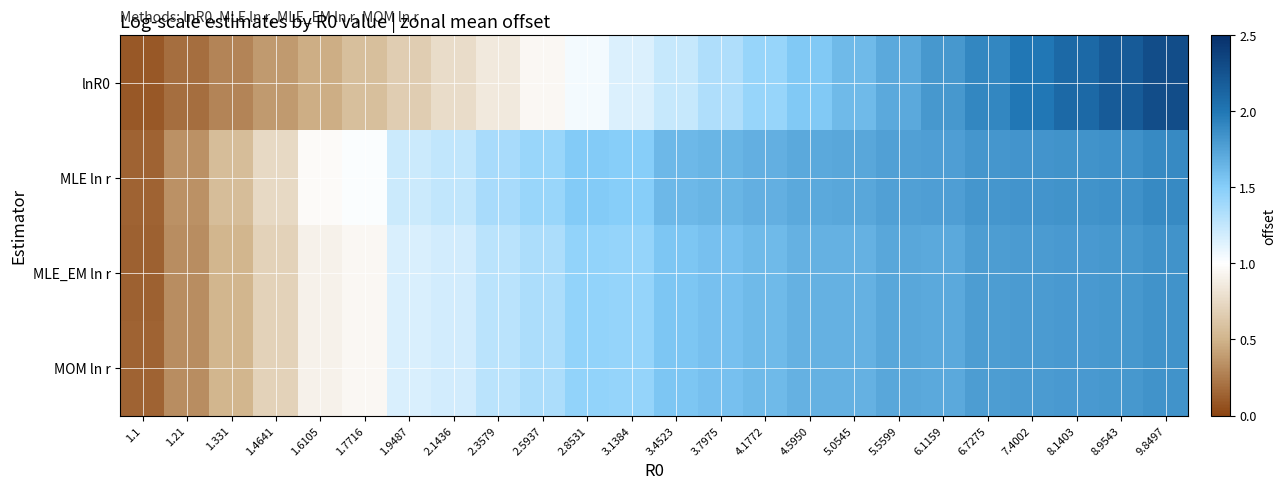

At which category is the sum across all series the highest?

9.8497